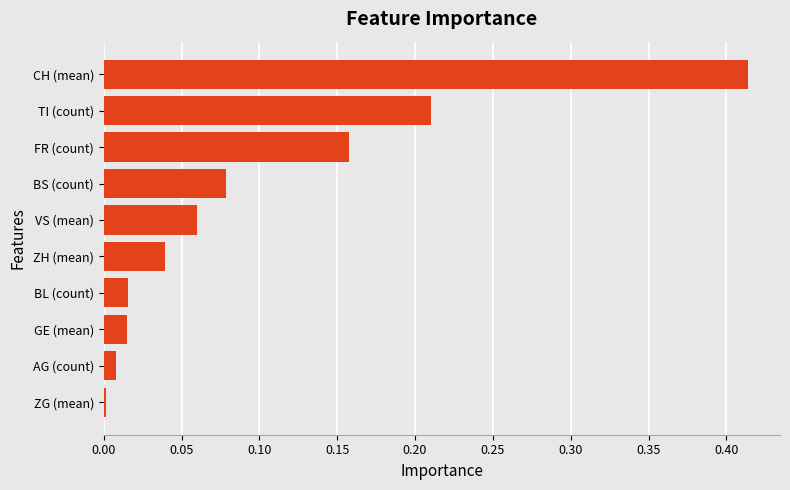

How many bars are there in total?

10